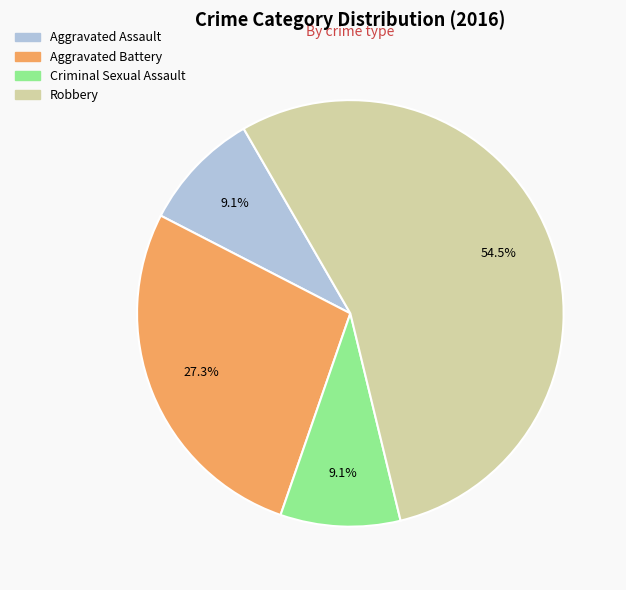

To the nearest percent, what portion does Criminal Sexual Assault represent?

9%